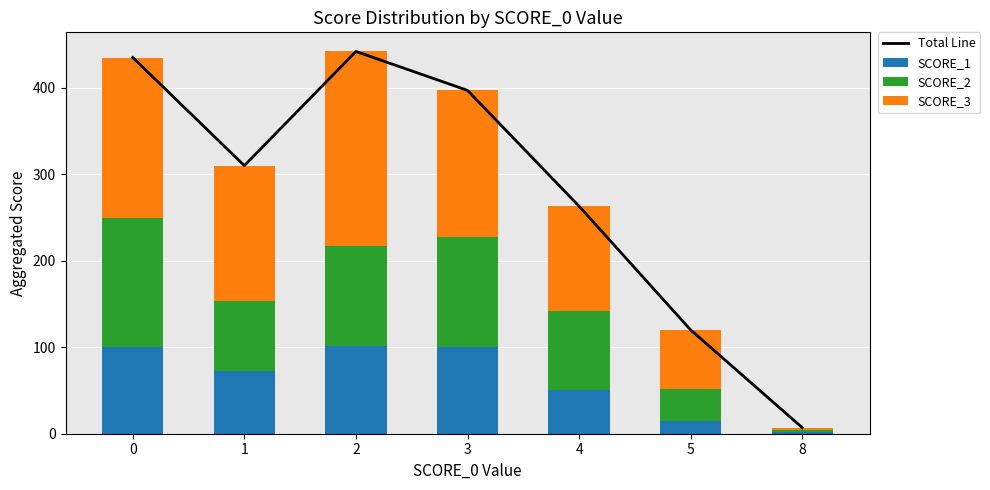

What is the value of the SCORE_1 bar at the 7th from the left?

2